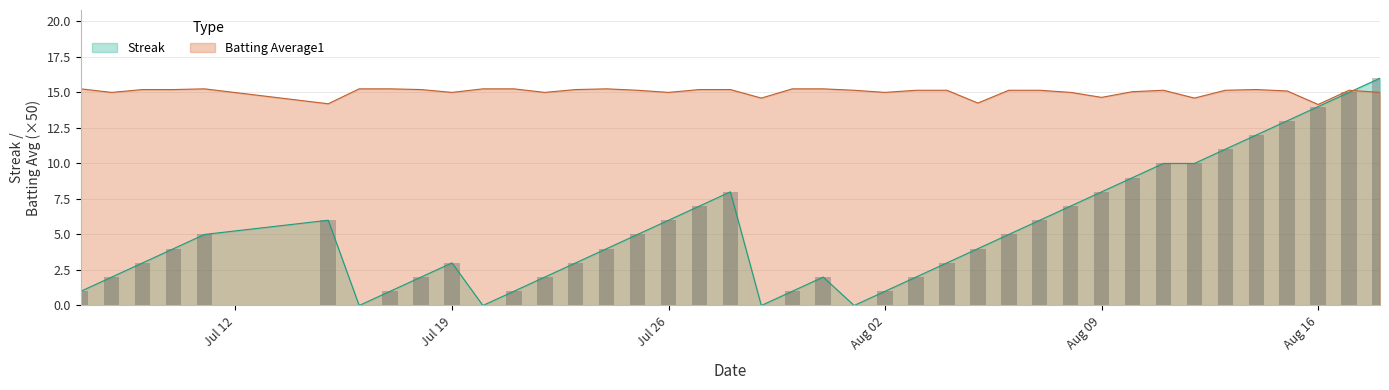

Are the bars grouped side by side (vs. stacked)?

Yes